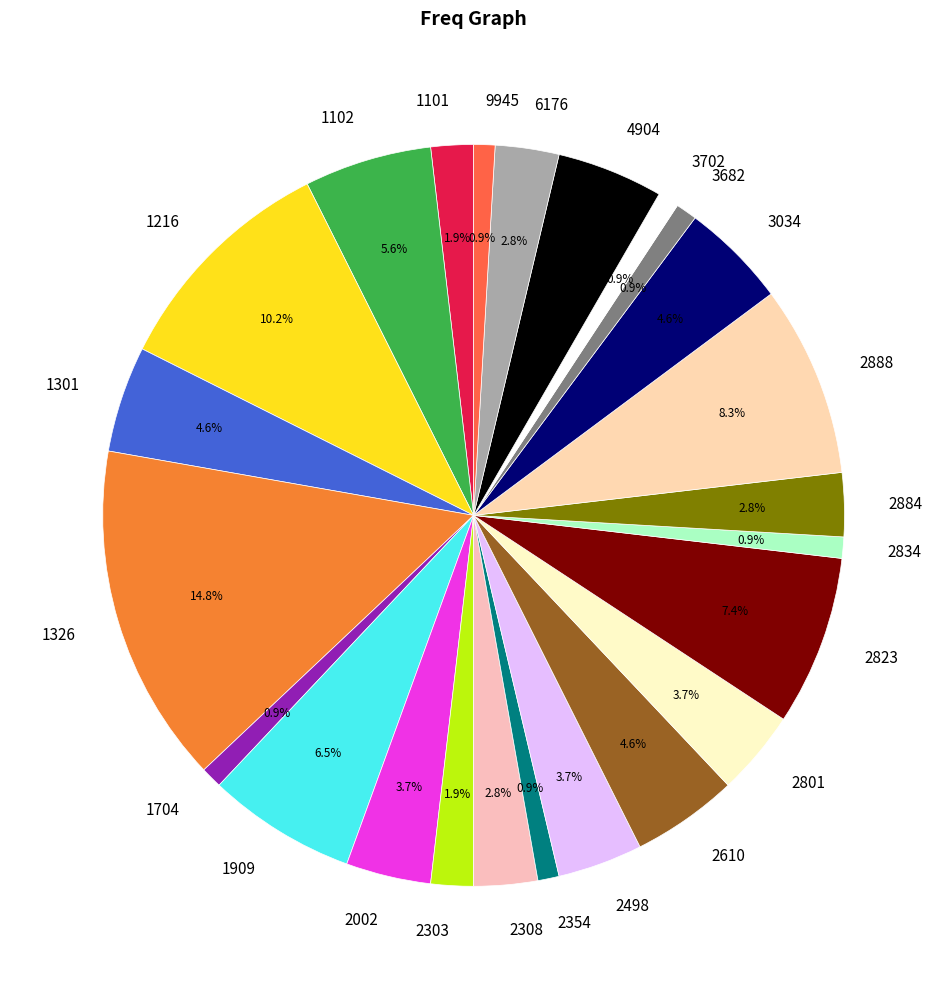

What portion of the pie excludes 1102?

94.4%